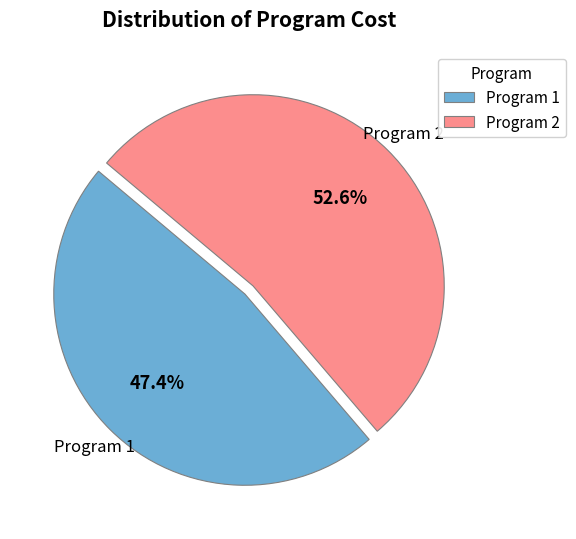

Which slice represents more than half of the pie?

Program 2